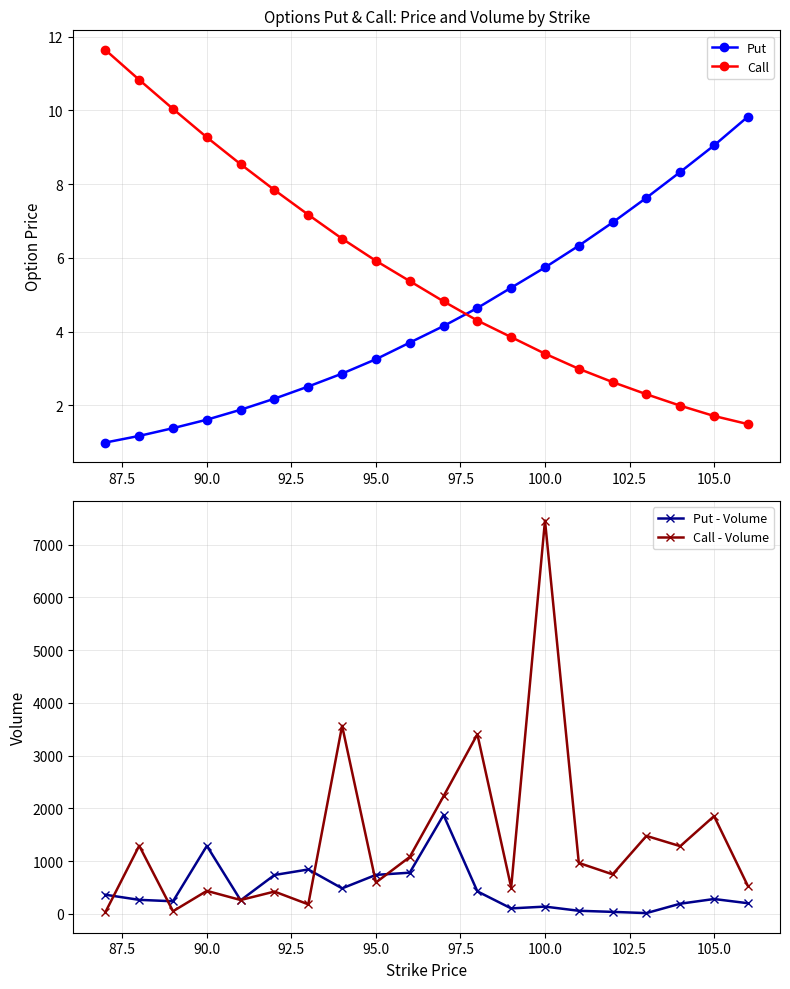

True or false: Call has more than 0 interior local peaks.

False